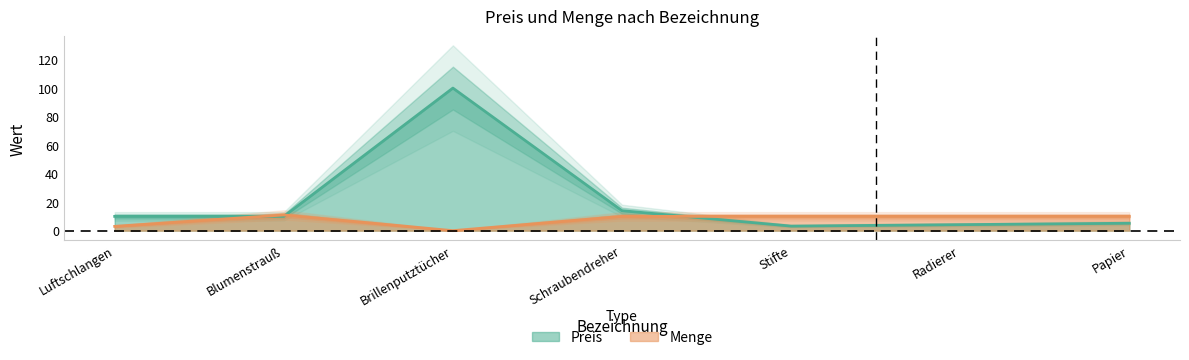

The value of Preis at Stifte is 3.2. True or false?

True